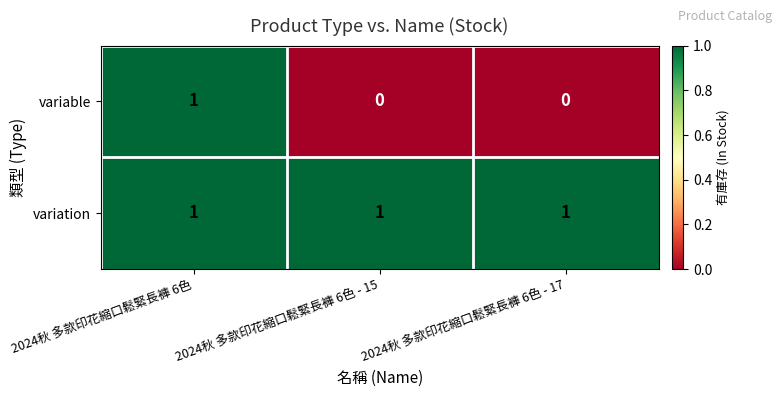

Reading right to left, transcribe all the data shown in this chart.

variable: 2024秋 多款印花縮口鬆緊長褲 6色 - 17=0	2024秋 多款印花縮口鬆緊長褲 6色 - 15=0	2024秋 多款印花縮口鬆緊長褲 6色=1
variation: 2024秋 多款印花縮口鬆緊長褲 6色 - 17=1	2024秋 多款印花縮口鬆緊長褲 6色 - 15=1	2024秋 多款印花縮口鬆緊長褲 6色=1